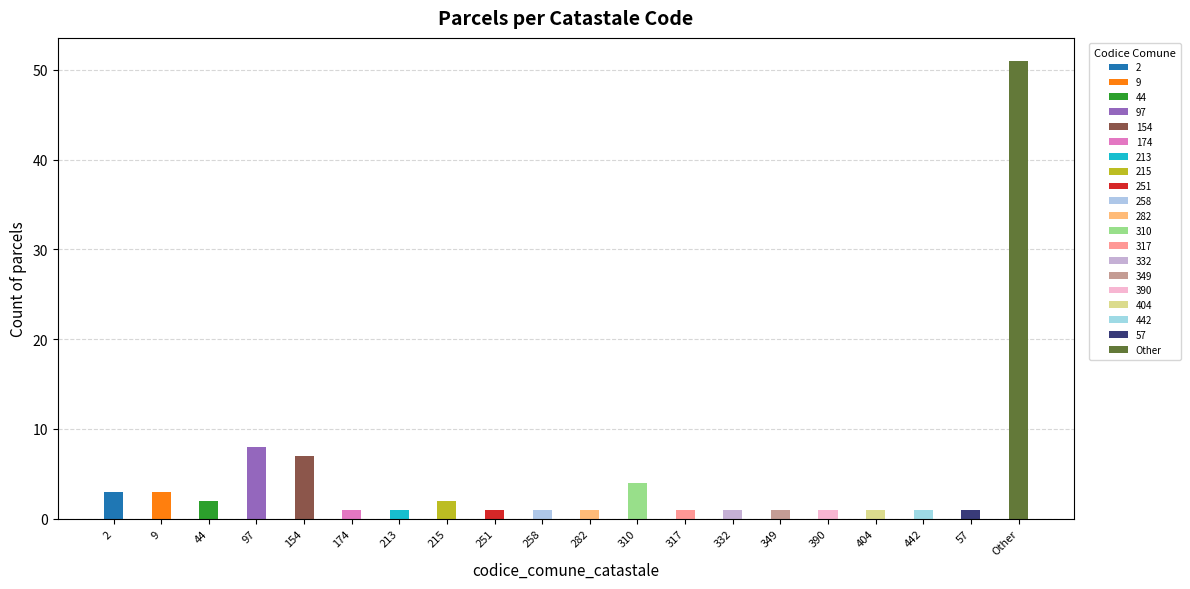

How many series are shown in this chart?

20